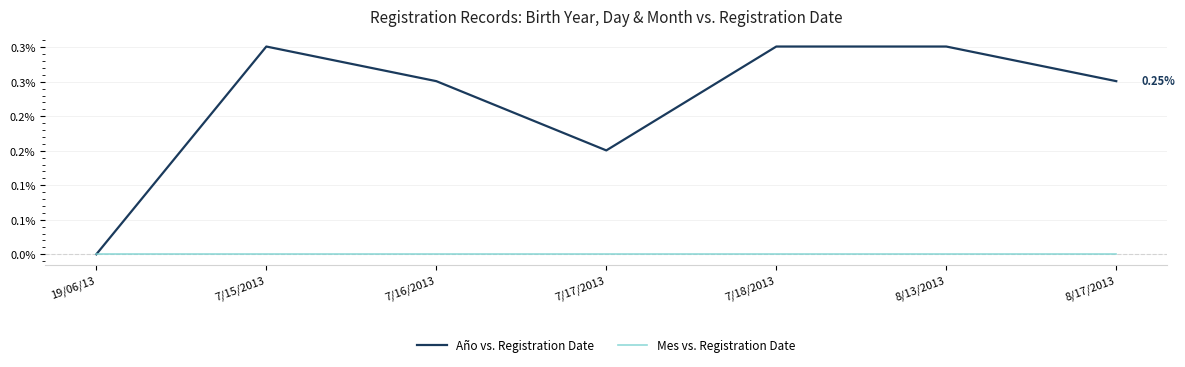

What is the spread (max minus min) of values at 7/18/2013?

0.3